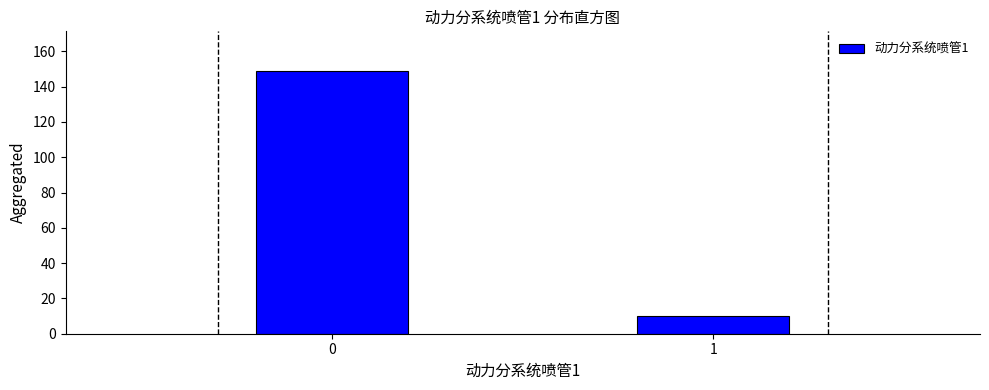

Reading left to right, extract all data points from this chart.

149	10